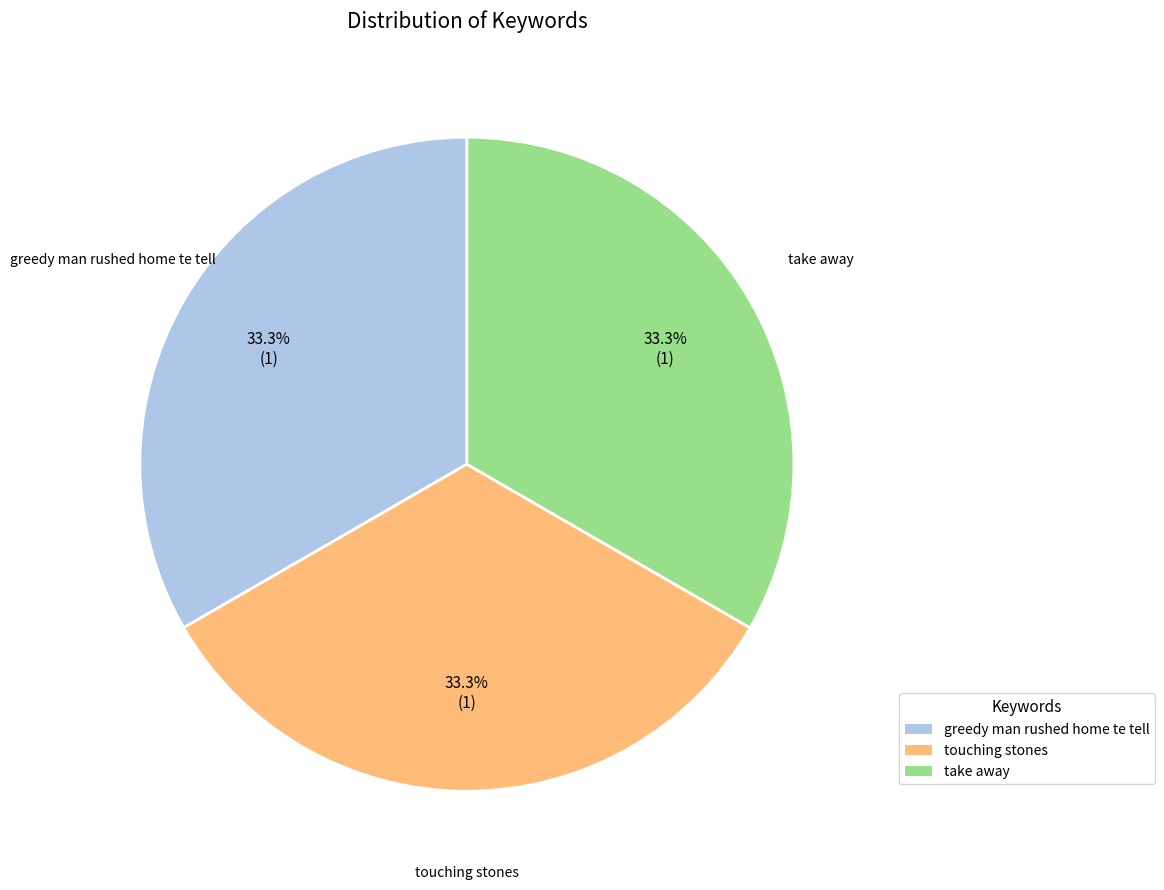

What portion of the pie excludes touching stones?

66.7%